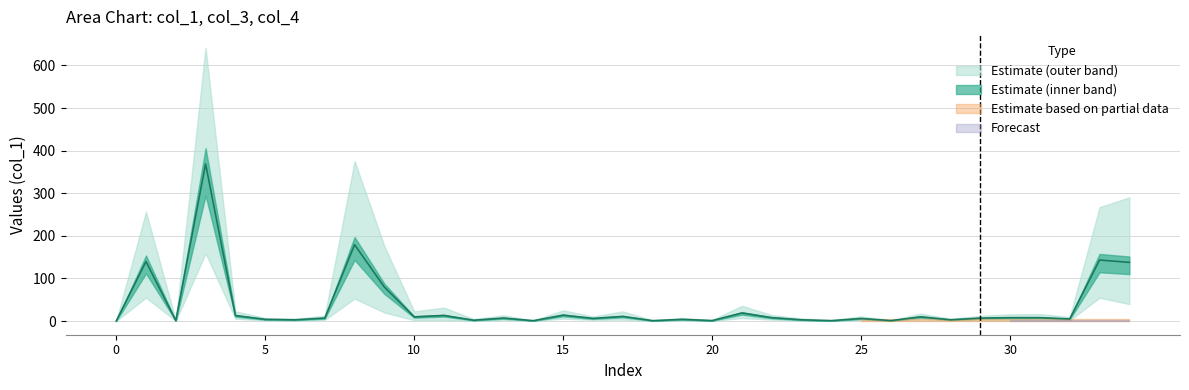

True or false: col_1 and col_4 cross at least once.

False